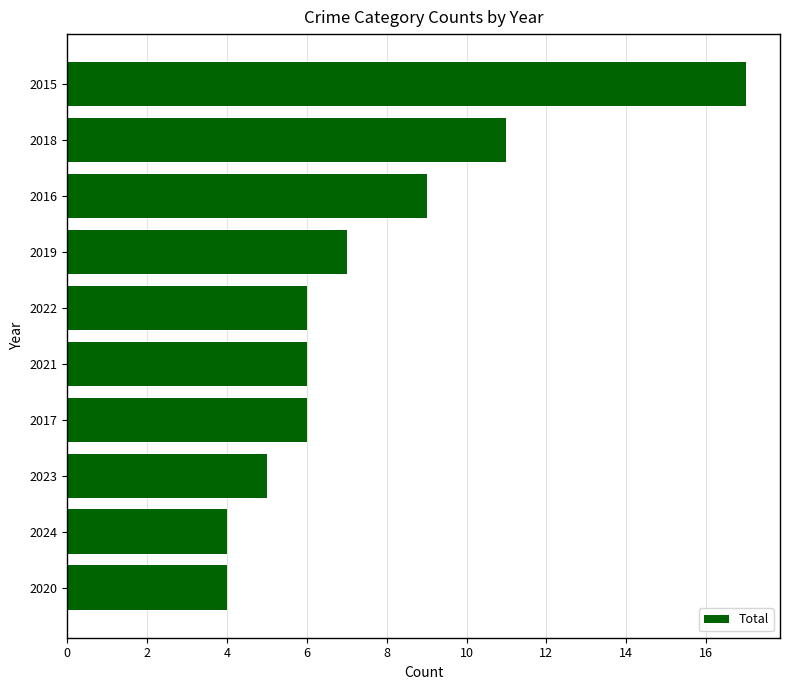

Reading top to bottom, list all the values displayed in this chart.

17	11	9	7	6	6	6	5	4	4